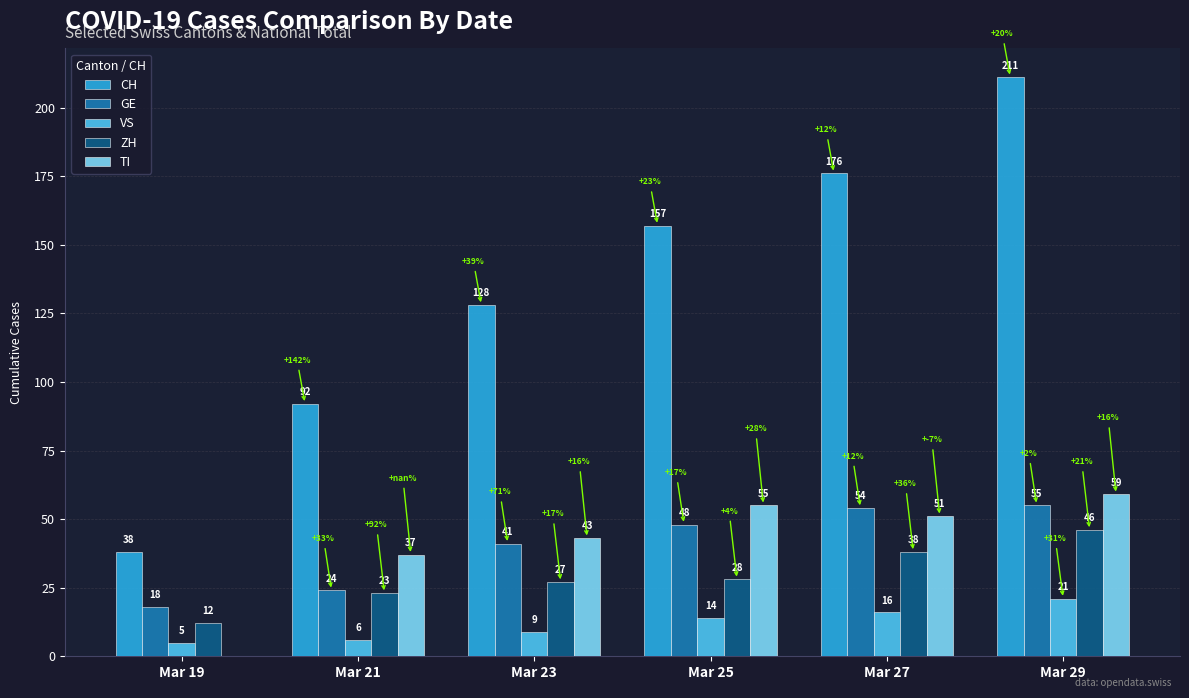

The value of ZH at Mar 25 is 44. True or false?

False